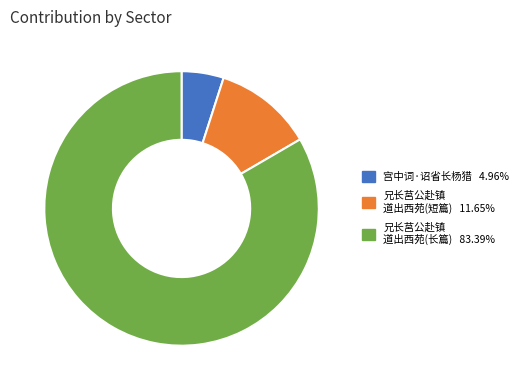

Is there any slice that represents more than half of the pie?

Yes